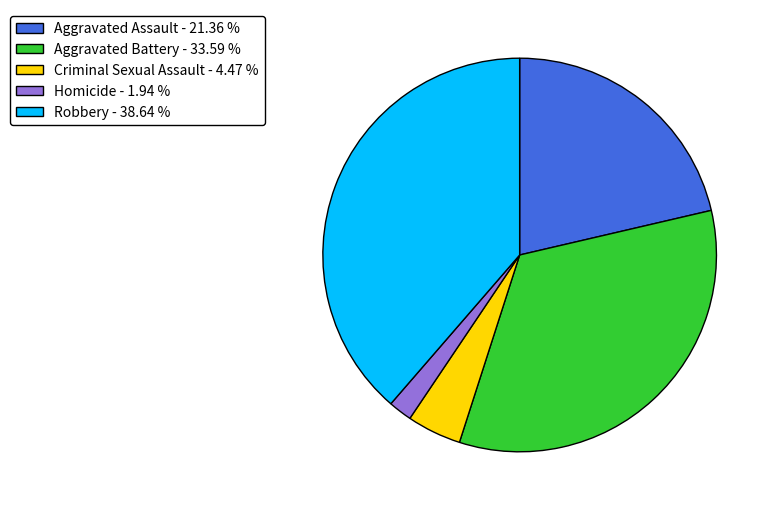

Combined, do Aggravated Battery and Aggravated Assault account for over 50%?

Yes